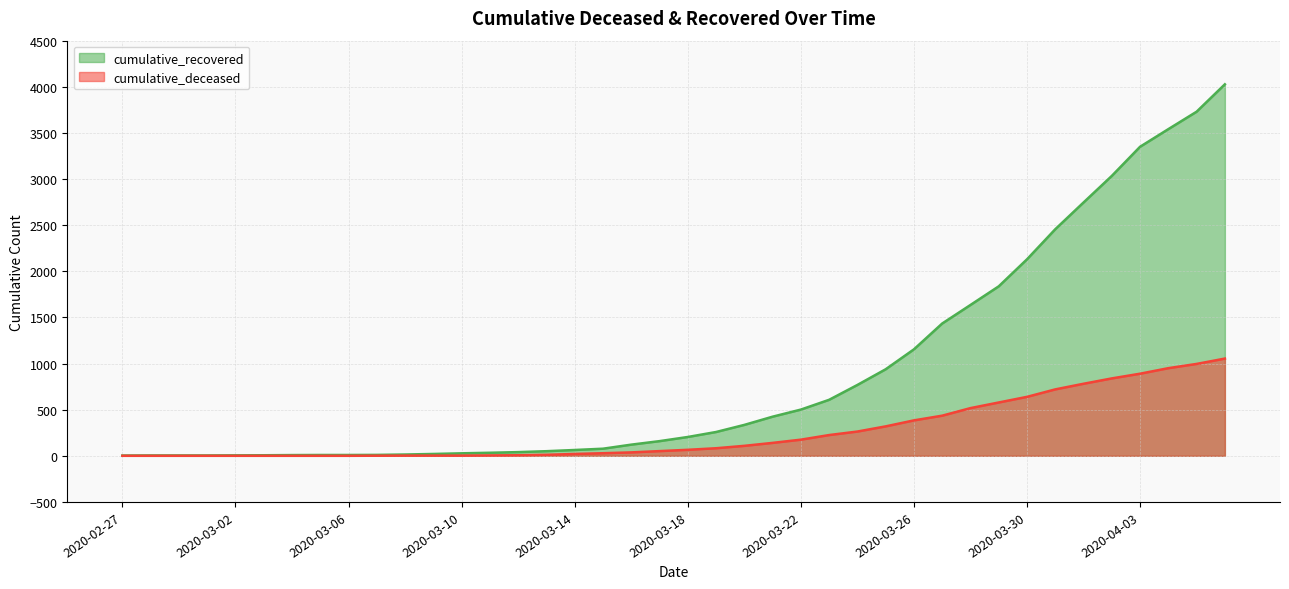

Read the cumulative_deceased value at 2020-04-05.

996